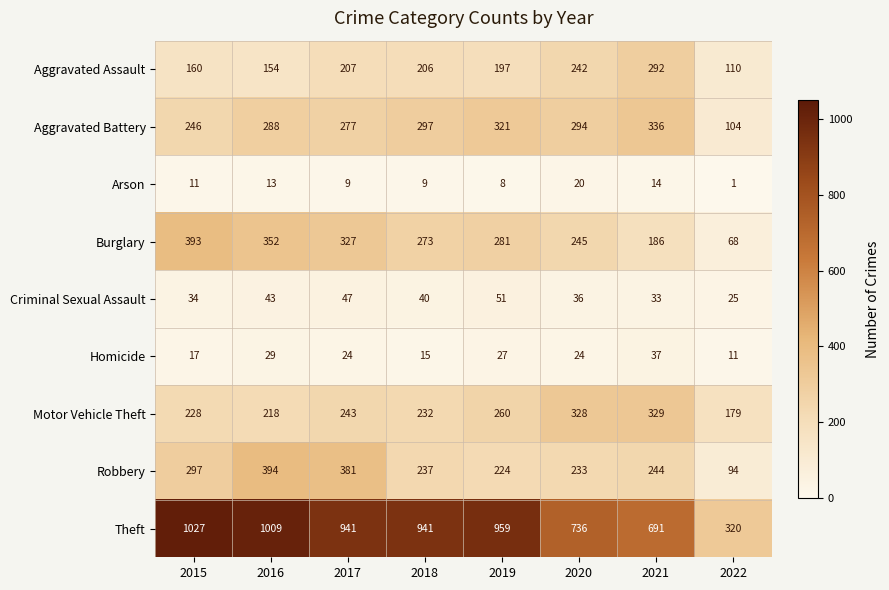

What is the greatest value displayed?

1027